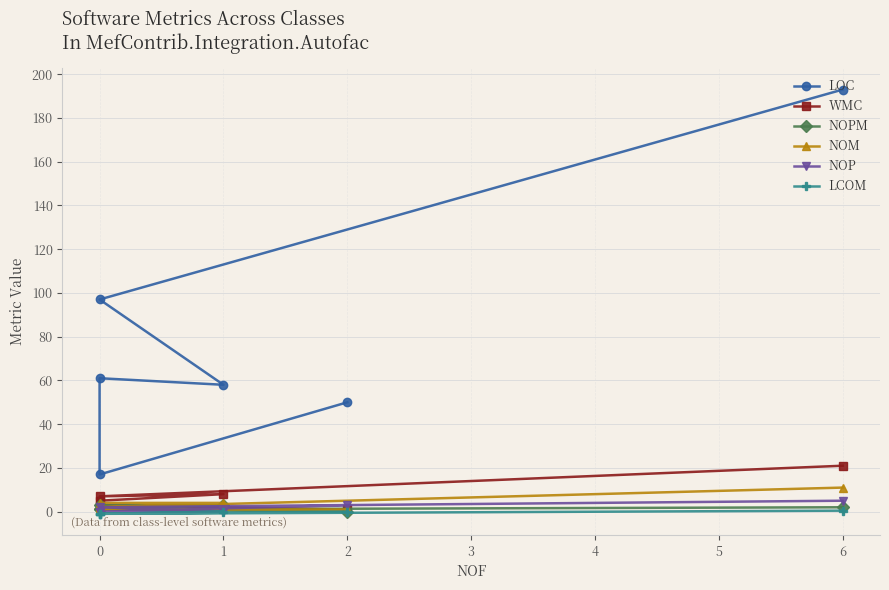

True or false: NOM and LCOM intersect in this chart.

False